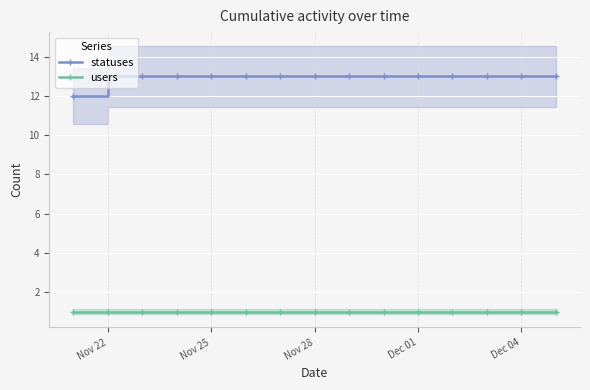

The value of statuses at Dec 04 is 13. True or false?

True